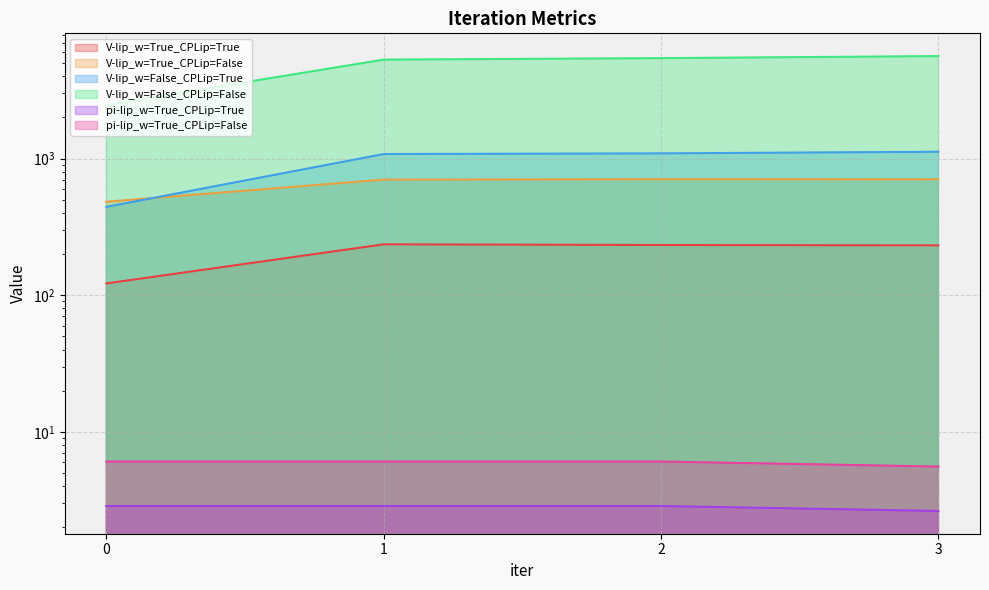

What is the difference between the second highest and second lowest values in the V-lip_w=True_CPLip=False series?

3.3